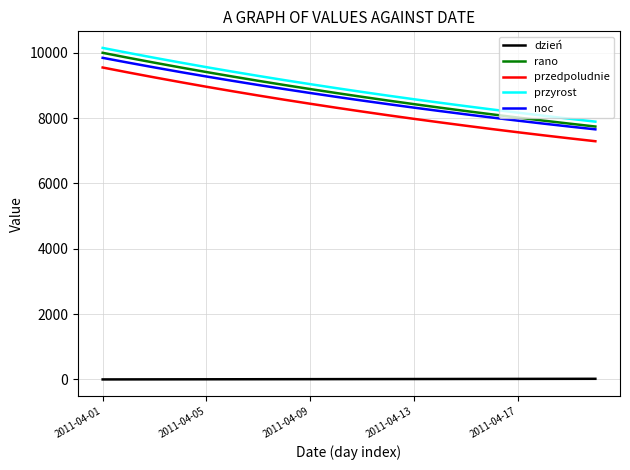

True or false: noc and przedpoludnie cross at least once.

False